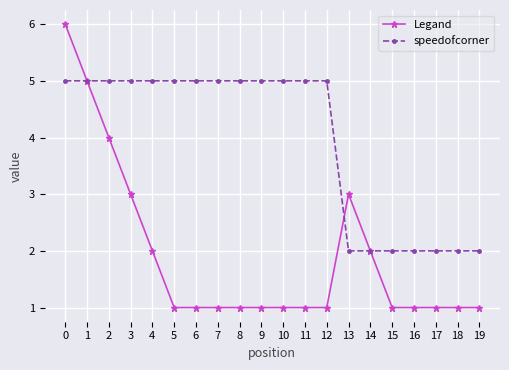

The value of speedofcorner at 5 is 5. True or false?

True